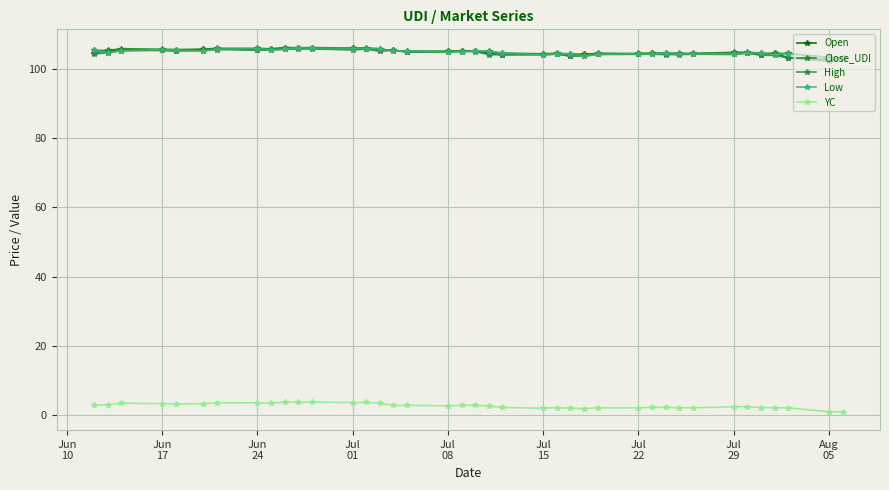

At how many categories does at least one series exceed 91?

39